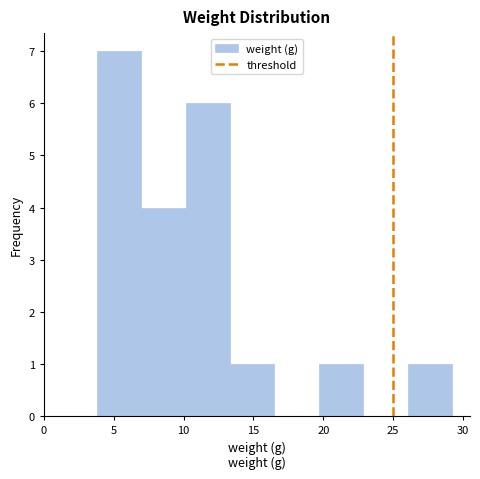

Which range on the x-axis has the tallest bar?

4.0 to 7.0